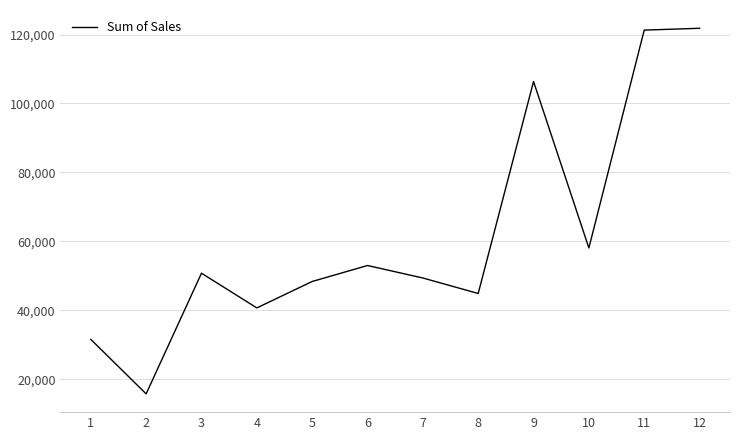

Is it true that the value at 7 is 49377.1?

True